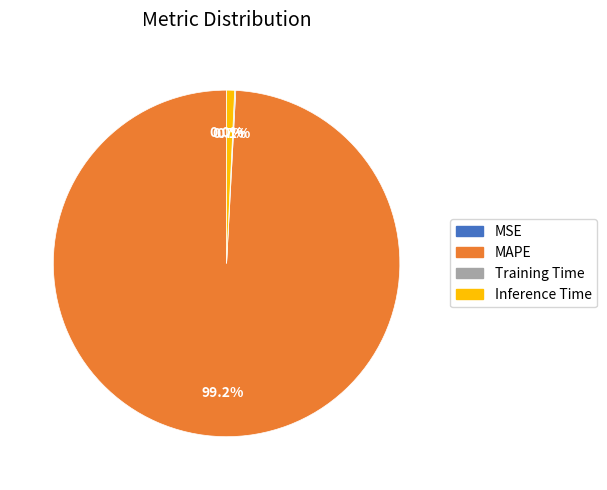

Which slice is the largest?

MAPE